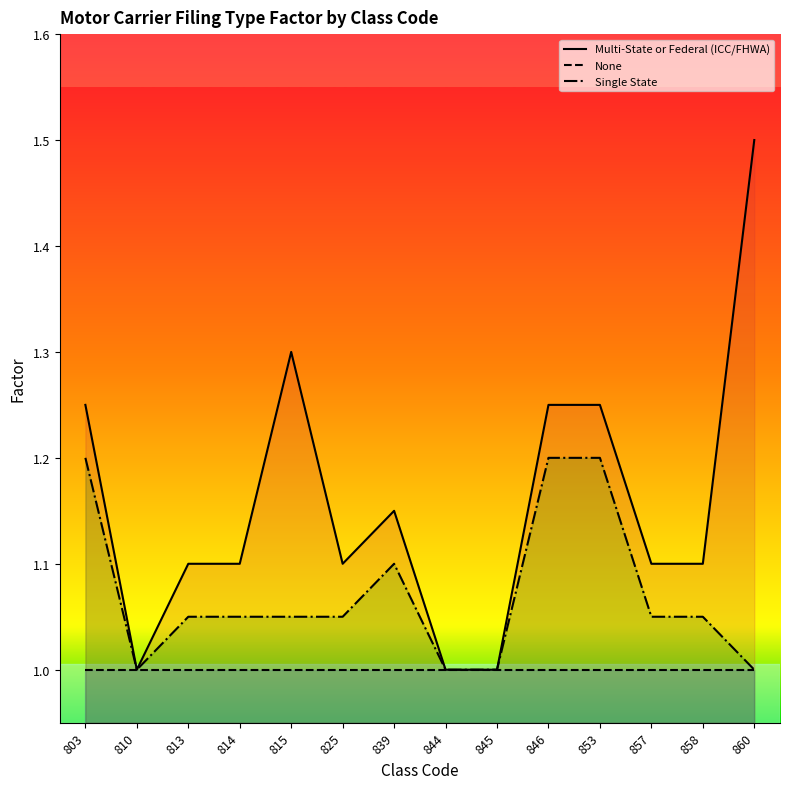

What is the difference between the second highest and second lowest values in the Single State series?

0.2